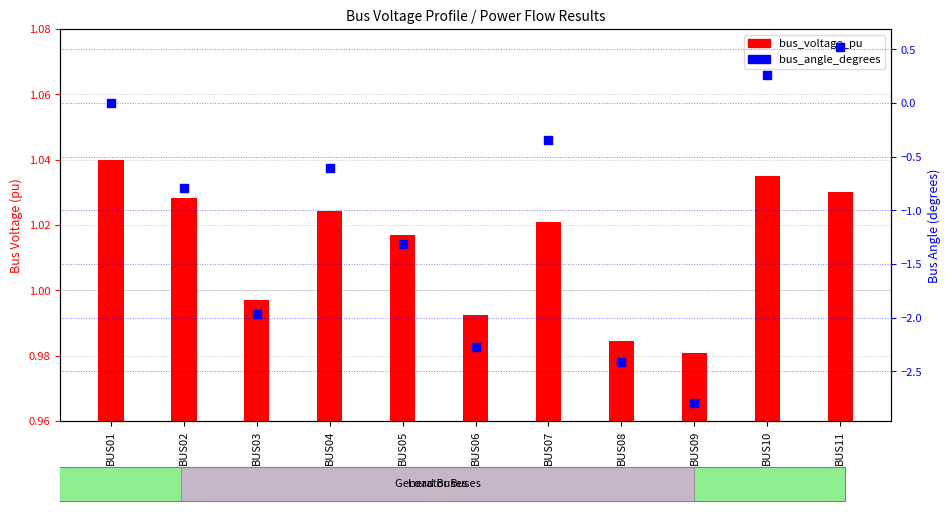

Which series has the largest total across all categories?

bus_voltage_pu